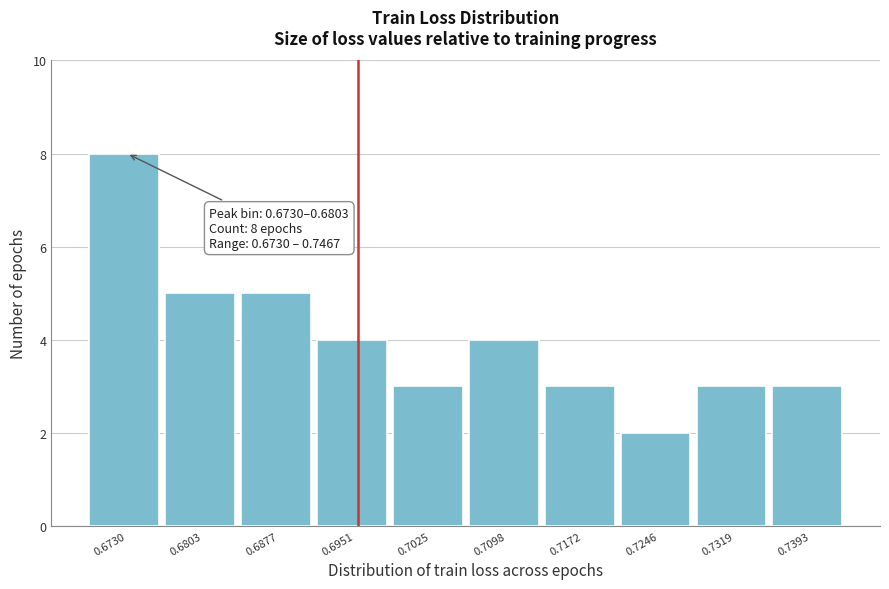

Reading left to right, what are all the values shown in this chart?

0.6730=8	0.6803=5	0.6877=5	0.6951=4	0.7025=3	0.7098=4	0.7172=3	0.7246=2	0.7319=3	0.7393=3